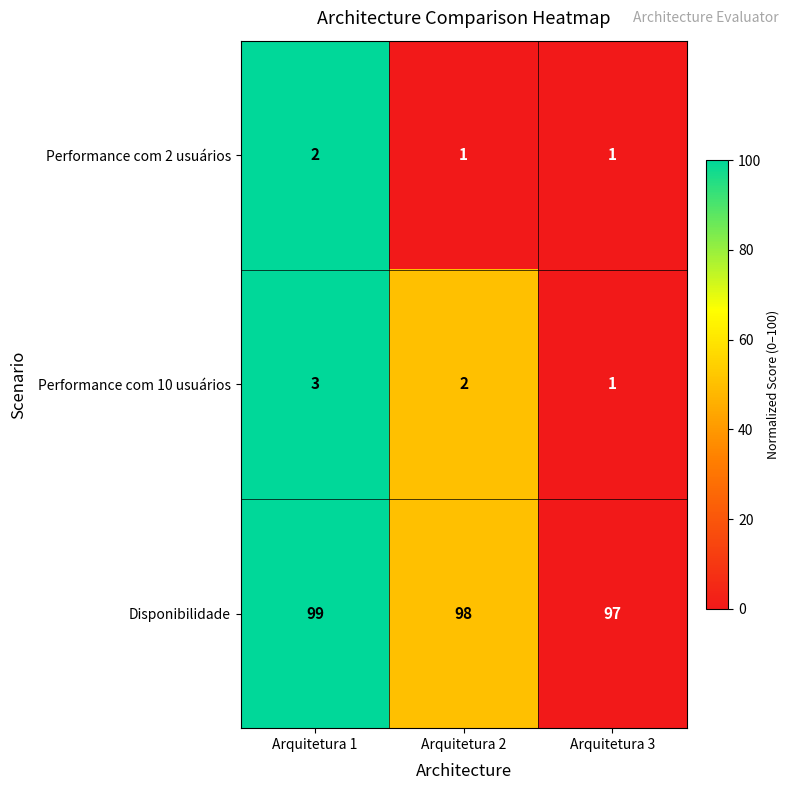

Where is Disponibilidade nearest to the value 98?

Arquitetura 2